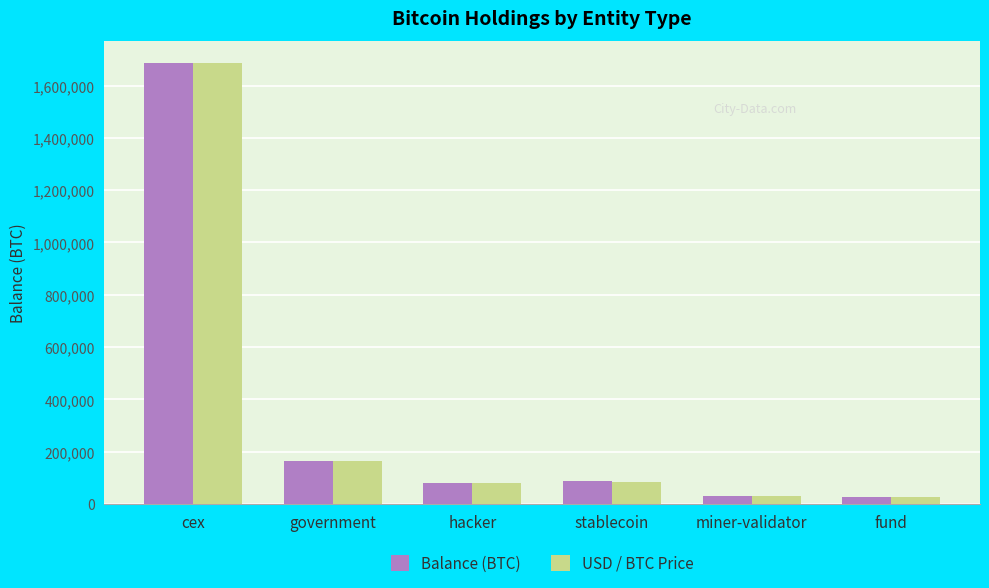

Where is Balance (BTC) nearest to the value 856183?

government